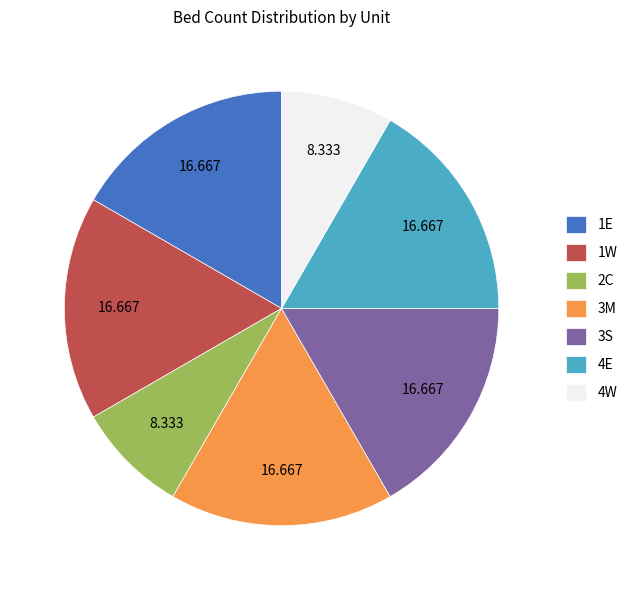

Is there any slice that represents more than half of the pie?

No